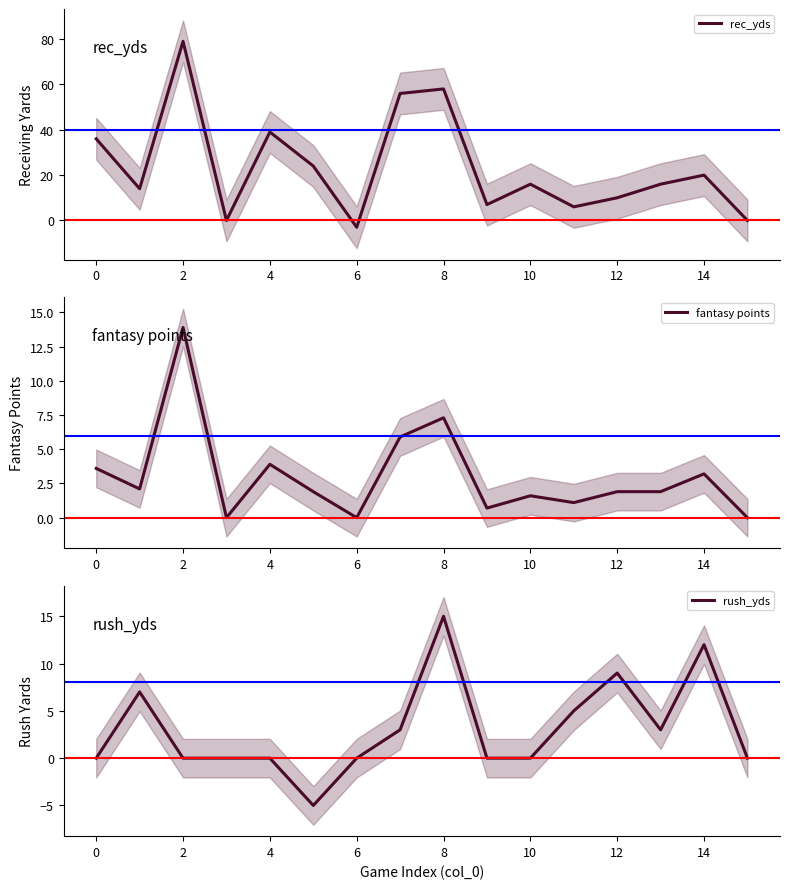

Reading left to right, what are all the values shown in this chart?

rec_yds: 36.0	14.0	79.0	0.0	39.0	24.0	-3.0	56.0	58.0	7.0	16.0	6.0	10.0	16.0	20.0	0.0
fantasy points: 3.6	2.1	13.9	0.0	3.9	1.9	0.0	5.9	7.3	0.7	1.6	1.1	1.9	1.9	3.2	0.0
rush_yds: 0.0	7.0	0.0	0.0	0.0	-5.0	0.0	3.0	15.0	0.0	0.0	5.0	9.0	3.0	12.0	0.0